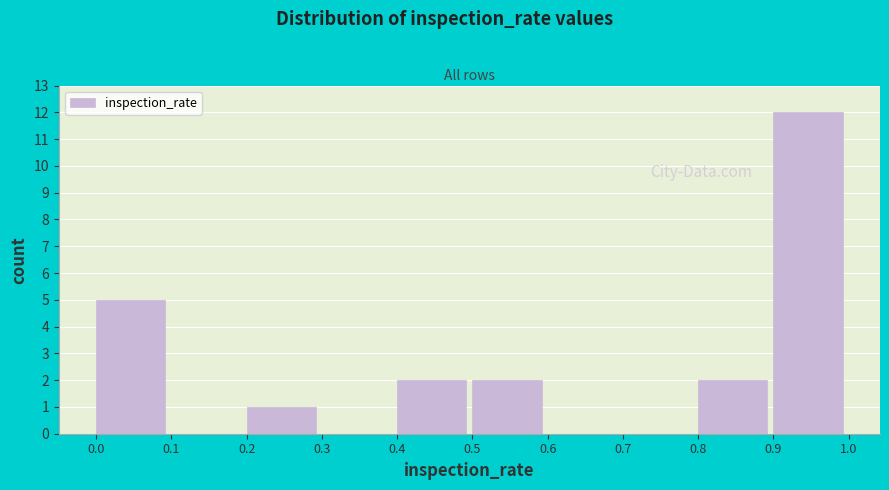

Reading left to right, list every bar in this chart as the range it spans on the x-axis followed by its height. The values are not printed on the chart, so give them approximately, as read against the axis.

0.0 to 0.1: 5
0.1 to 0.2: 0
0.2 to 0.3: 1
0.3 to 0.4: 0
0.4 to 0.5: 2
0.5 to 0.6: 2
0.6 to 0.7: 0
0.7 to 0.8: 0
0.8 to 0.9: 2
0.9 to 1.0: 12